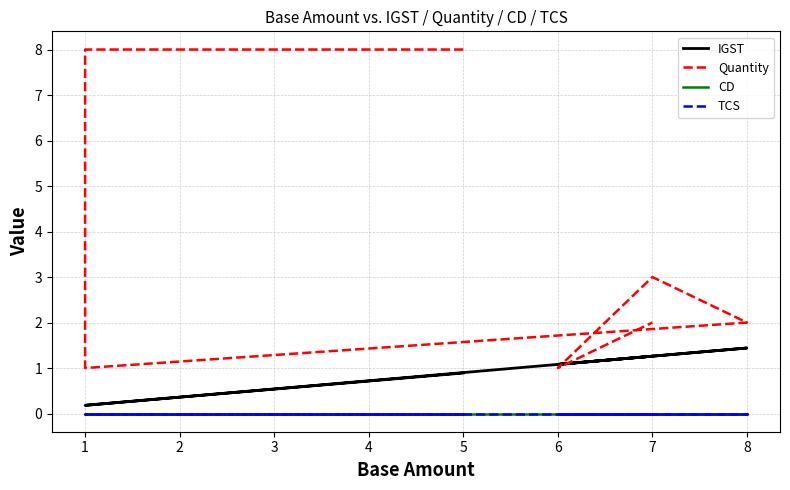

True or false: TCS and IGST intersect in this chart.

False